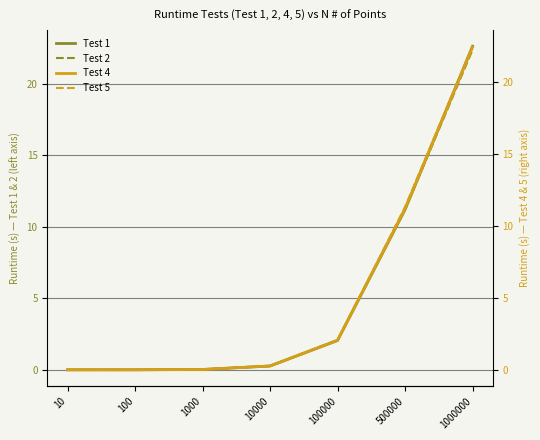

What is the sum of the Test 5 values at 500000 and 1000000?

33.8